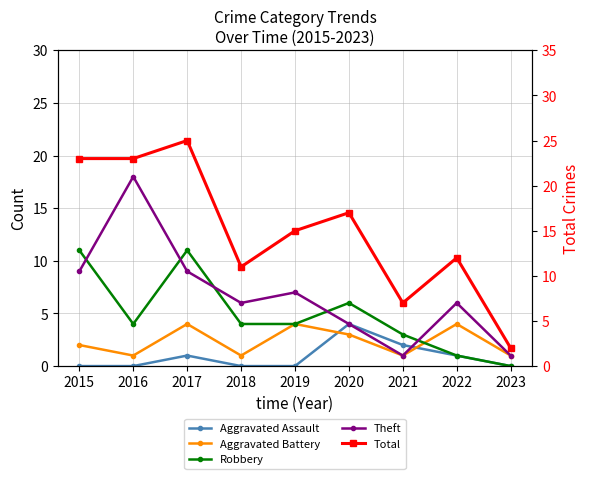

True or false: Robbery and Total intersect in this chart.

False